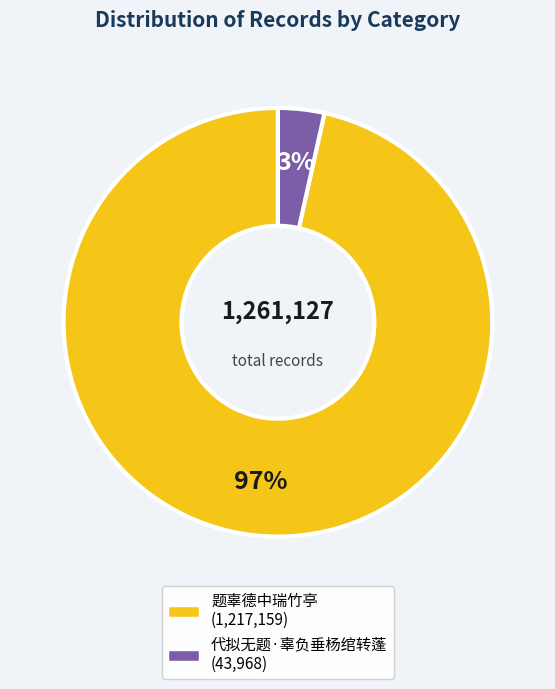

Does any single category account for the majority?

Yes